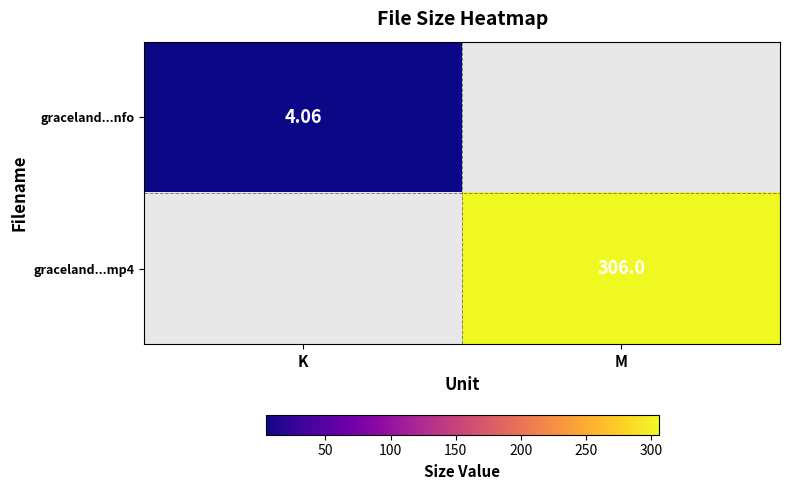

Is the value of graceland...mp4 at M greater than the value of graceland...nfo at K?

Yes